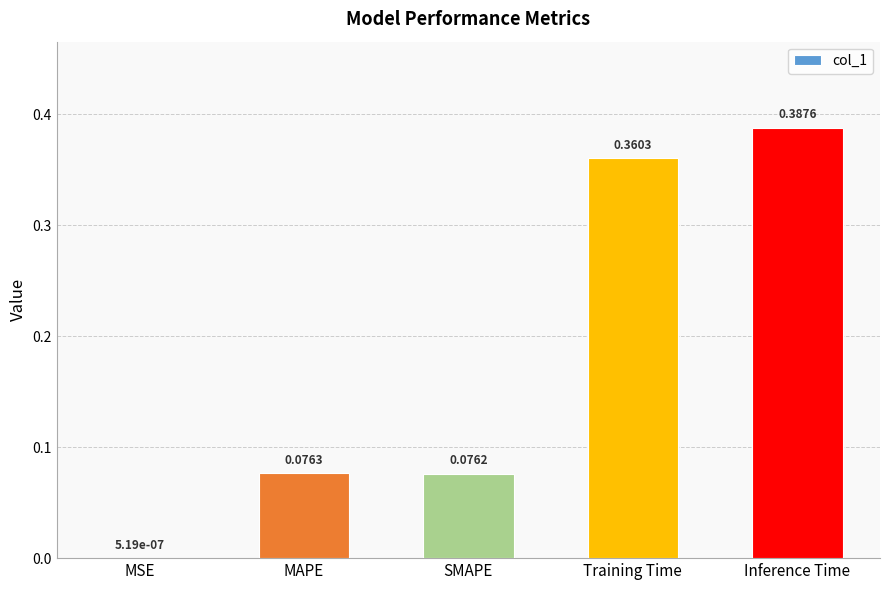

Are the bars horizontal?

No